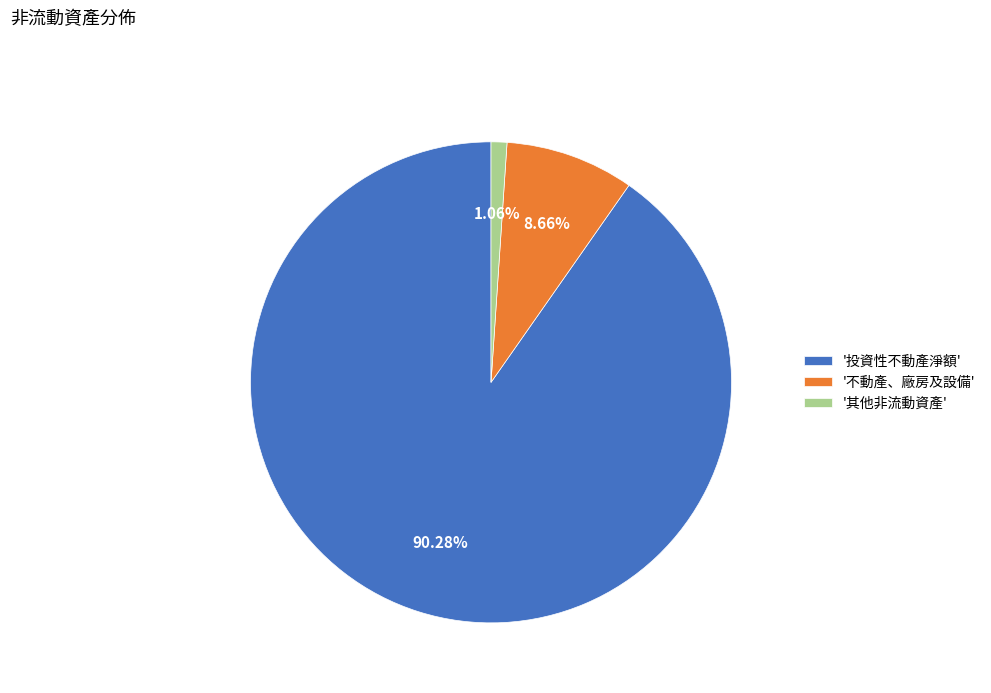

To the nearest percent, what is the average slice percentage?

33%